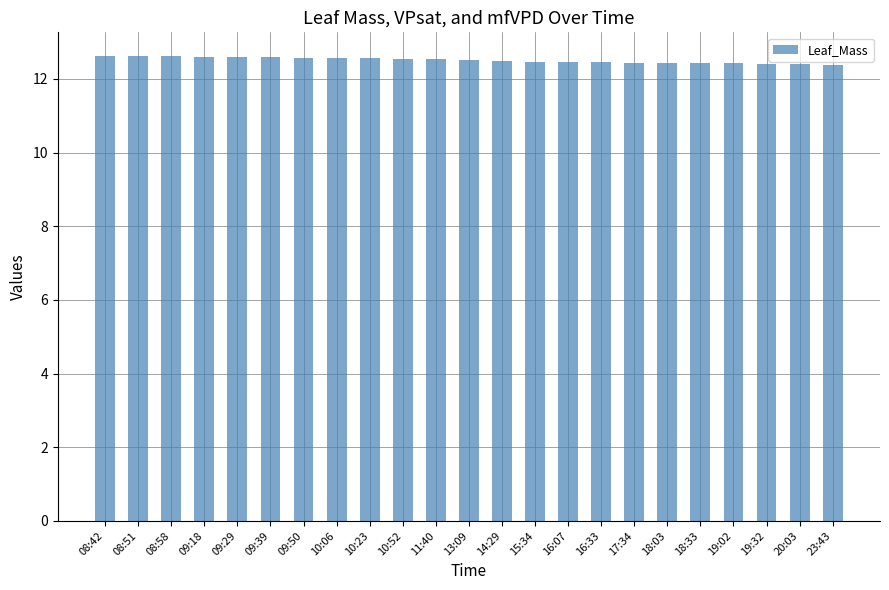

Count the values in the range 12 to 13.

23